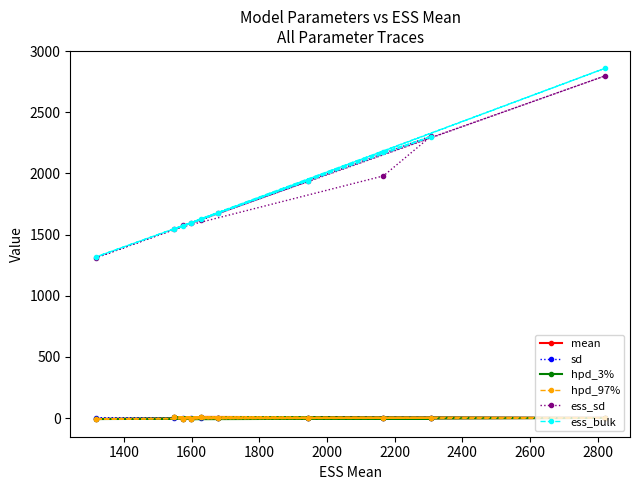

Is the value of sd at 2000 greater than the value of mean at 1200?

Yes